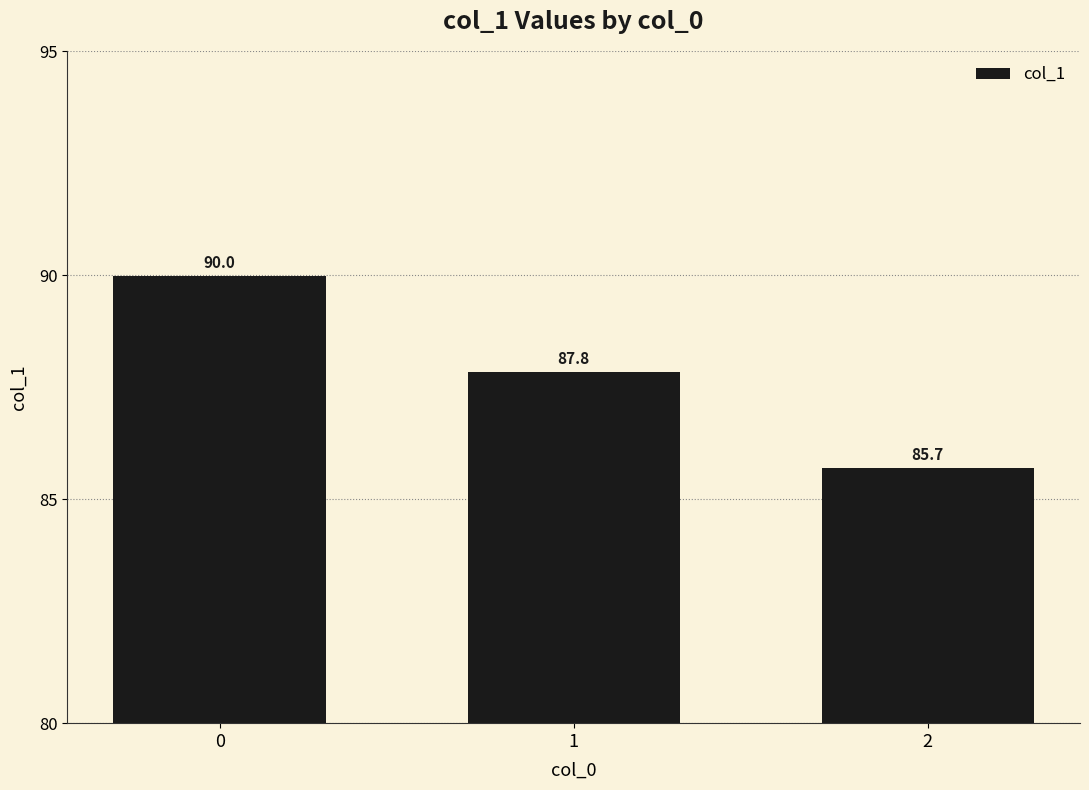

Where is the data nearest to the value 87?

1